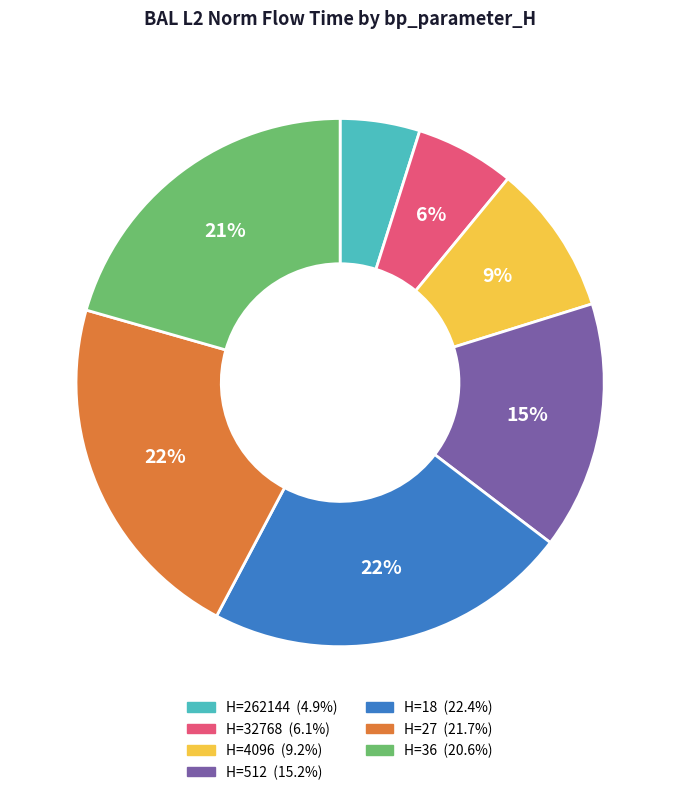

Is there any slice that represents more than half of the pie?

No